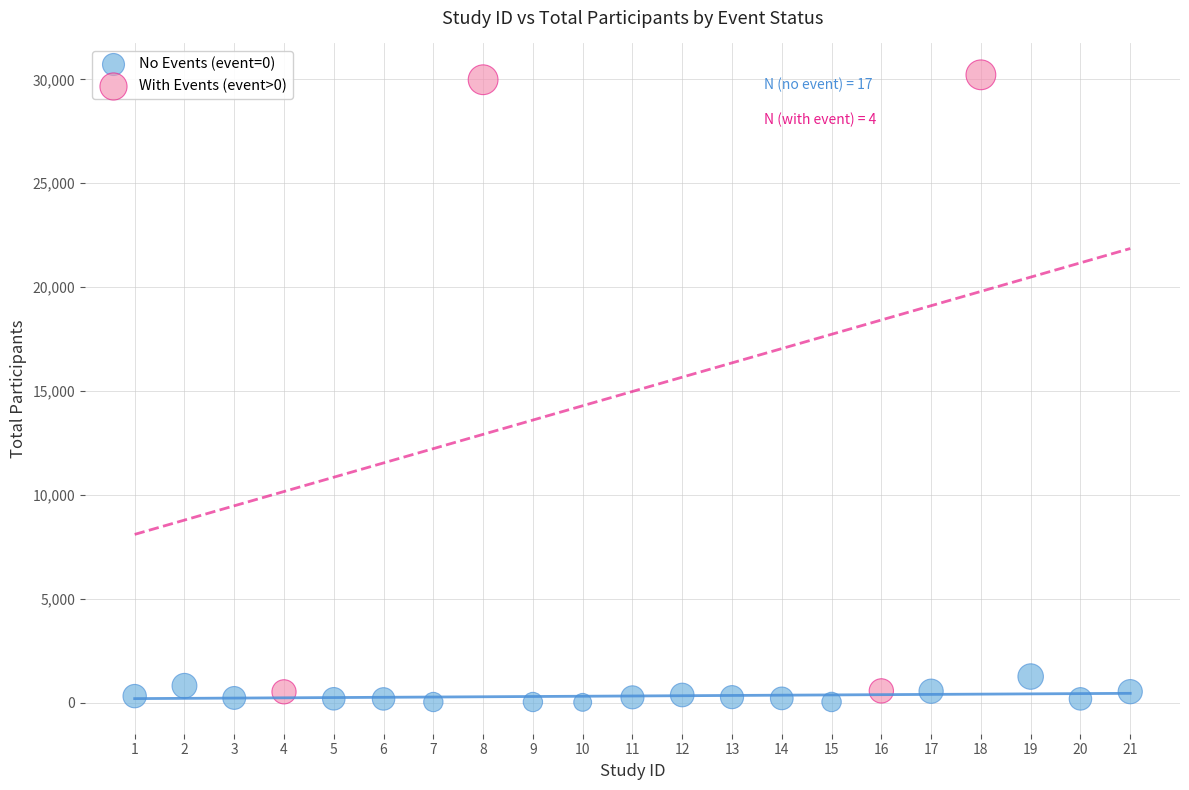

Which series contains the highest Y value?

With Events (event>0)